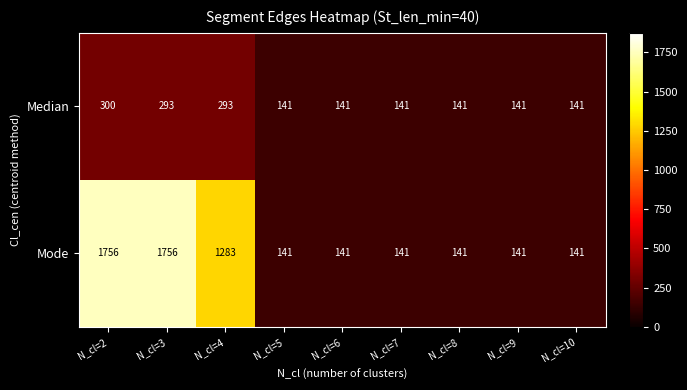

What is the total value across all series at N_cl=10?

282